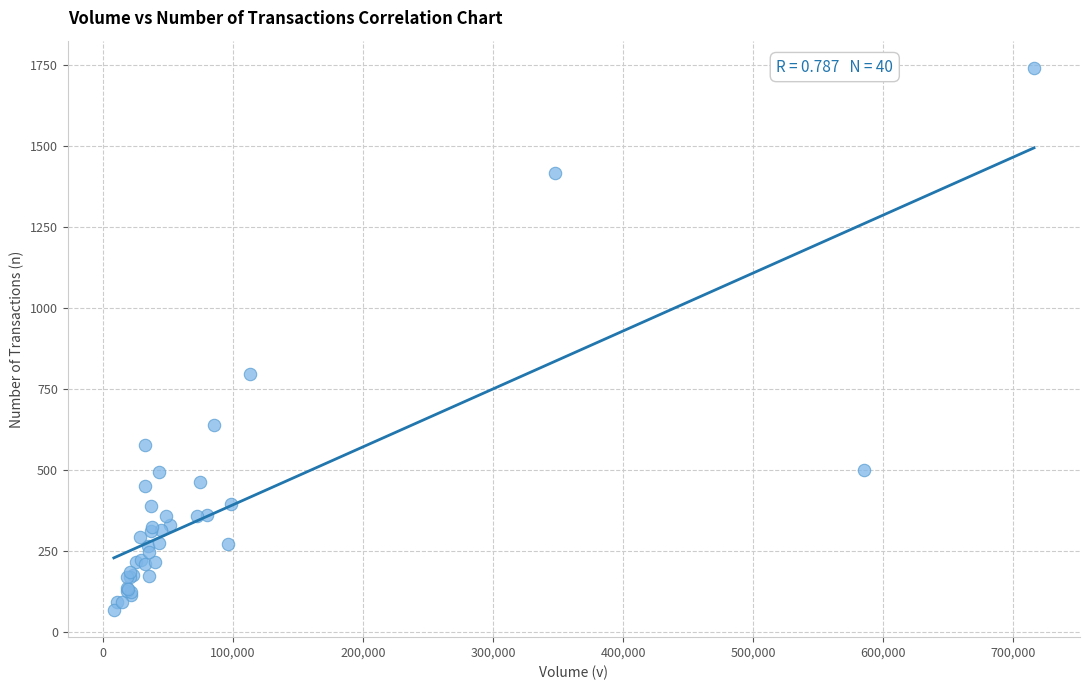

What Y value in the scatter plot is closest to 904?

796